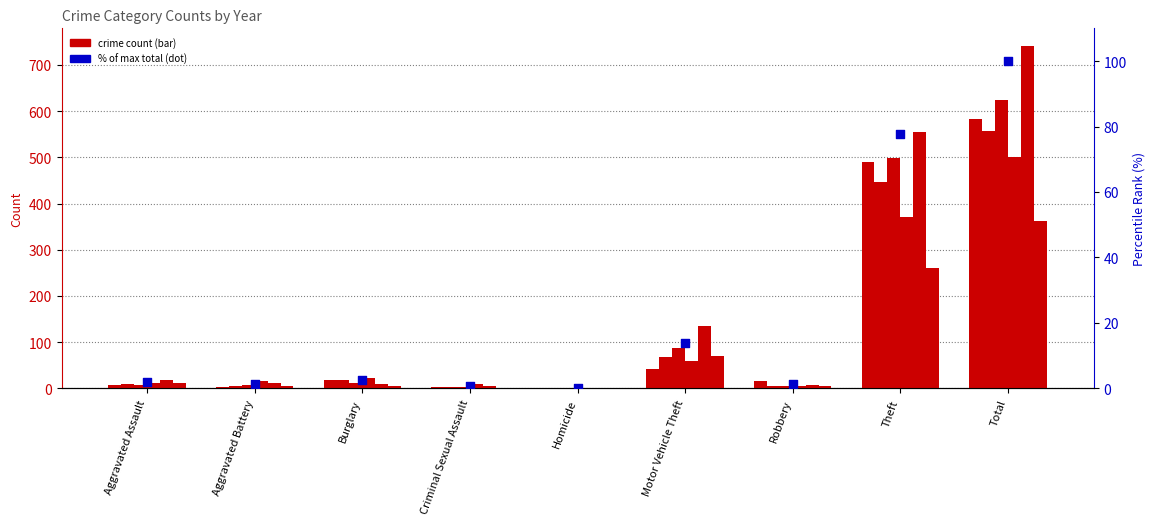

Which has a higher value, Total or Burglary?

Total